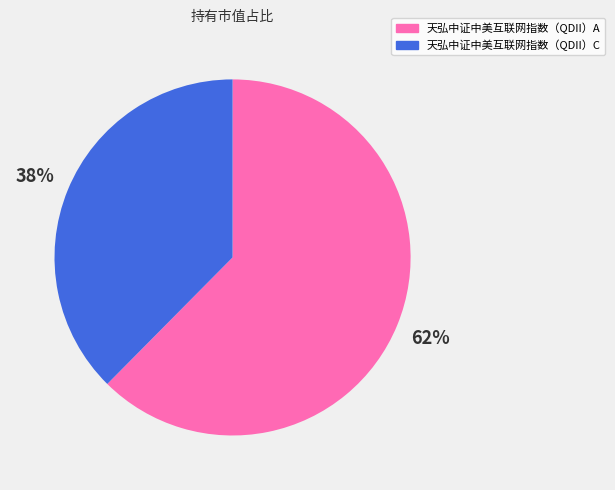

The 天弘中证中美互联网指数（QDII）A slice represents 62% of the pie. True or false?

True